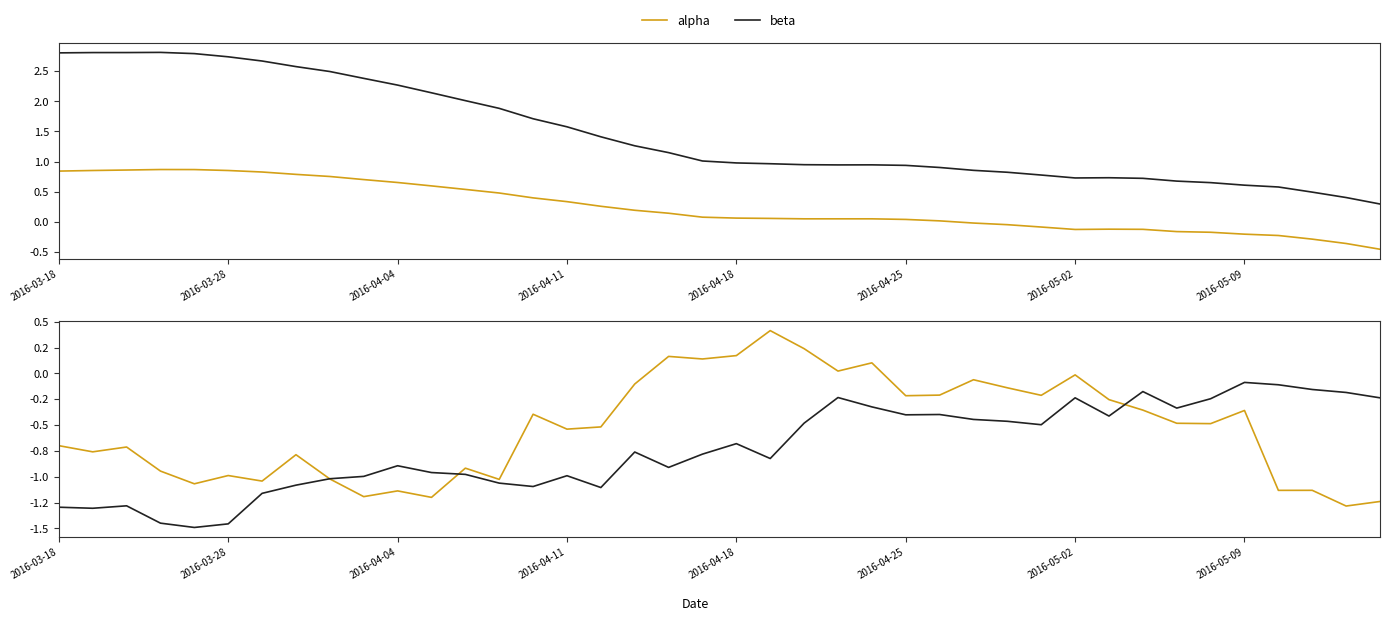

True or false: beta and alpha cross at least once.

False